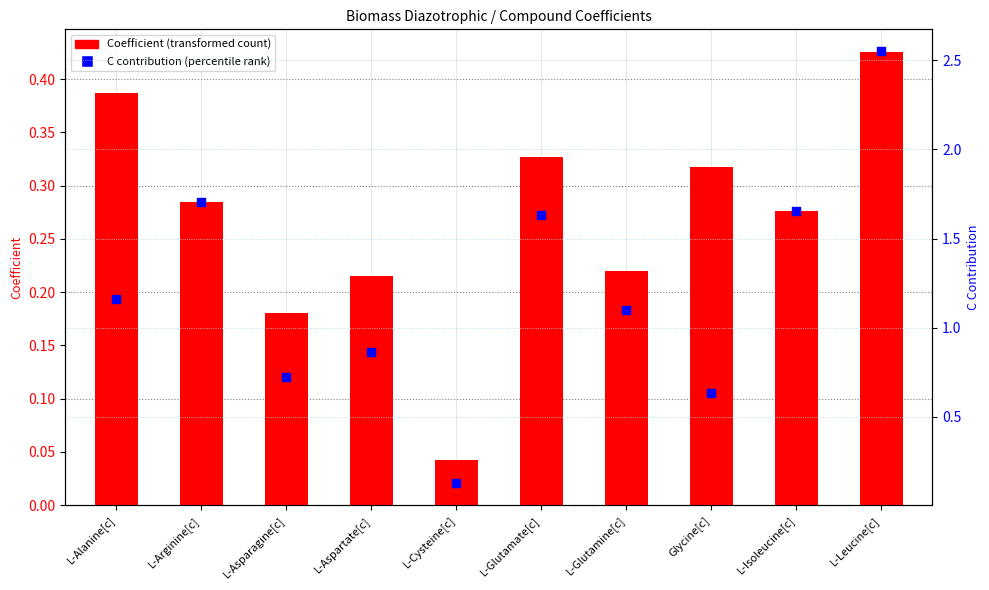

At which category is the sum across all series the highest?

L-Leucine[c]